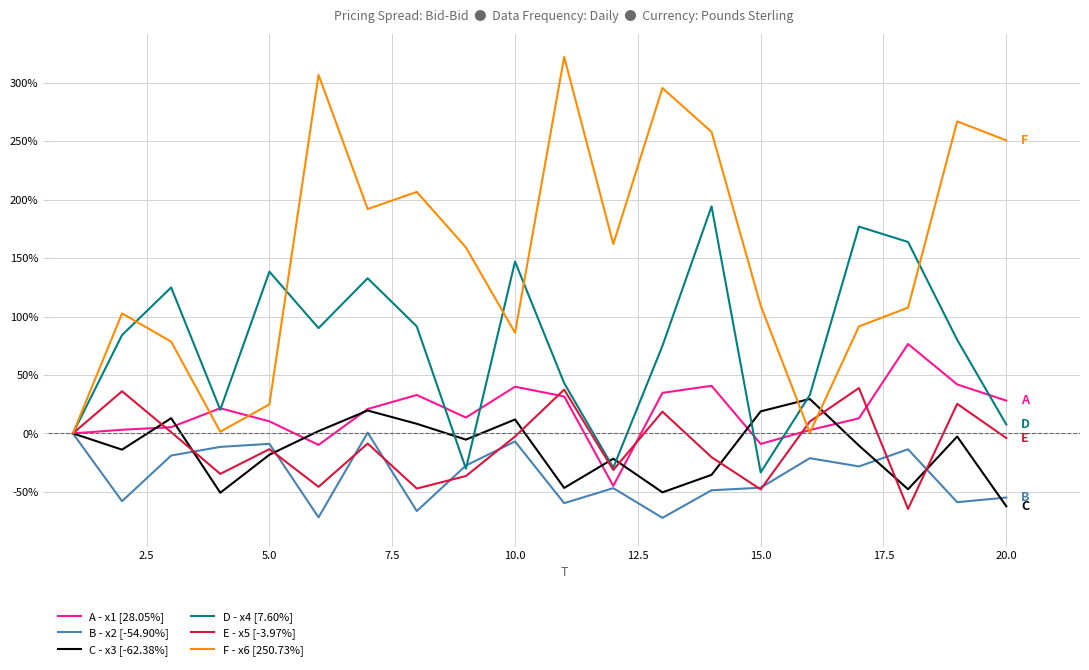

What is the greatest value displayed?

322.3